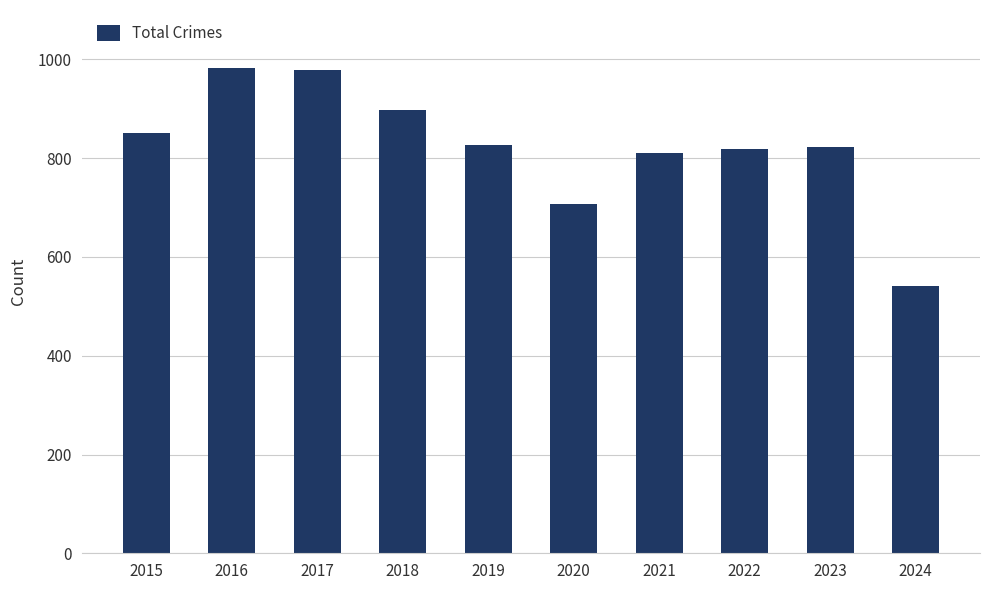

What is the smallest value displayed?

541